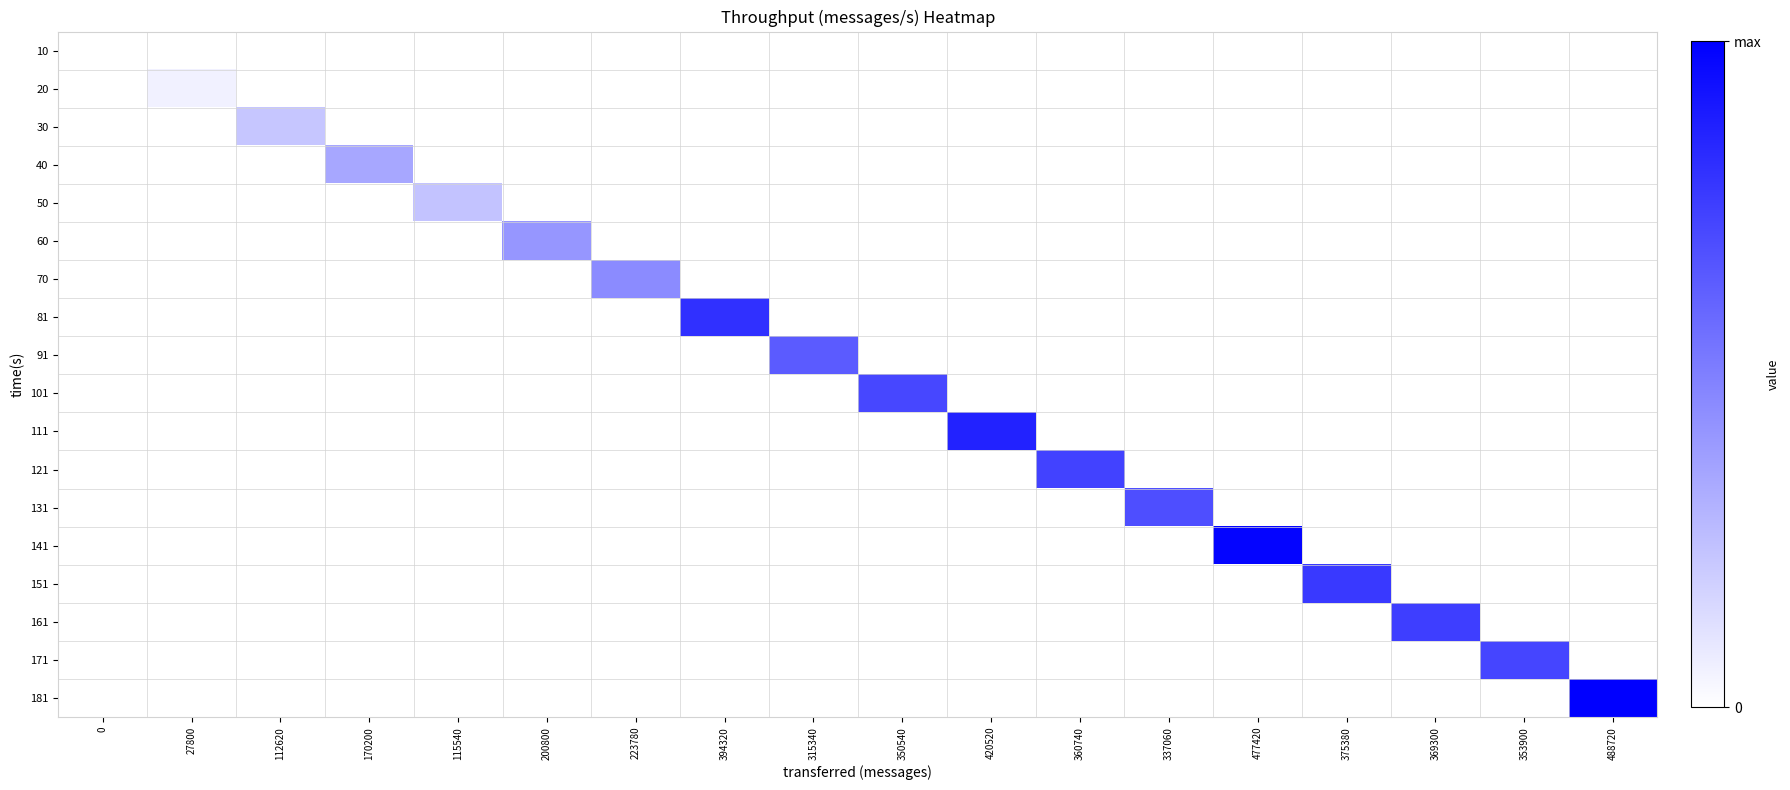

How many data points does each series have?

18